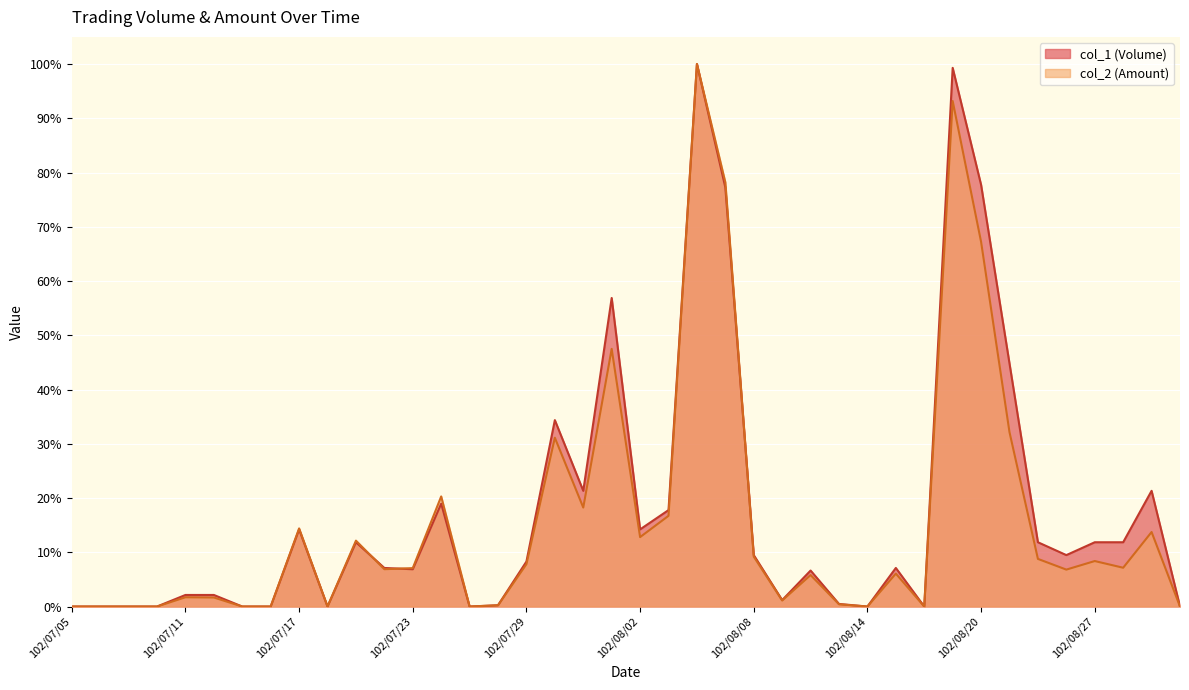

True or false: col_1 (Volume) has more than 0 interior local peaks.

True